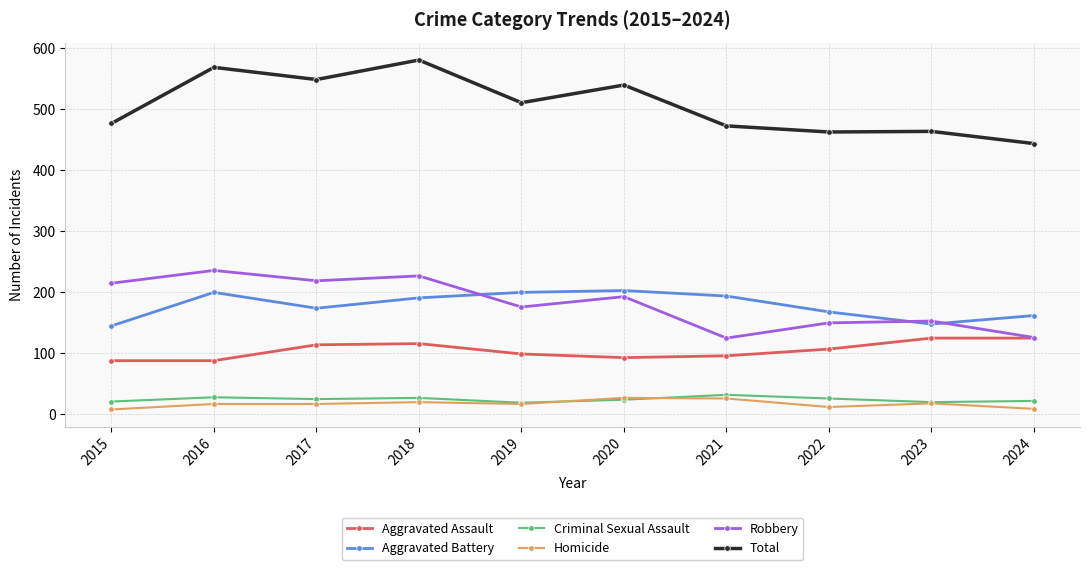

At how many categories does at least one series exceed 523?

4